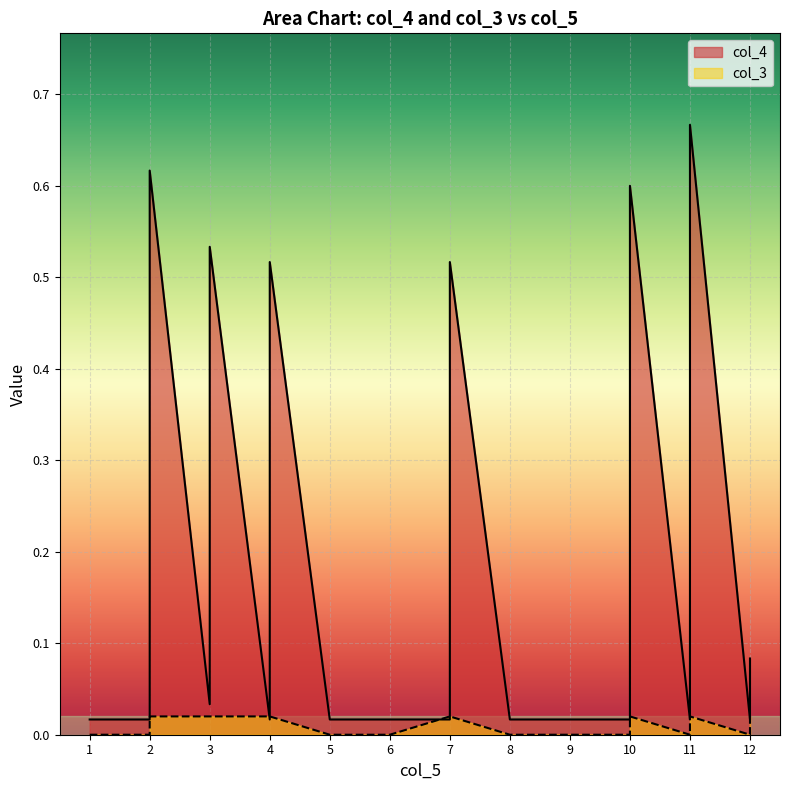

What are all the series names shown in the legend?

col_4, col_3